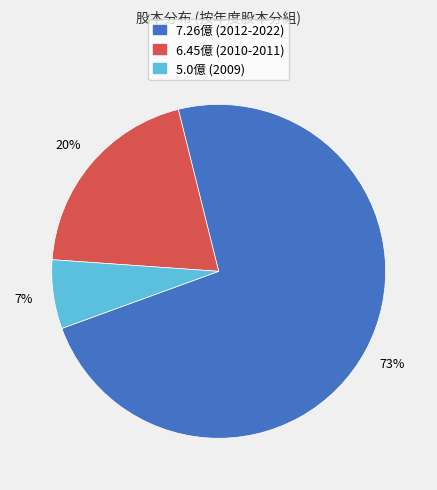

Which slice is the smallest?

5.0億 (2009)